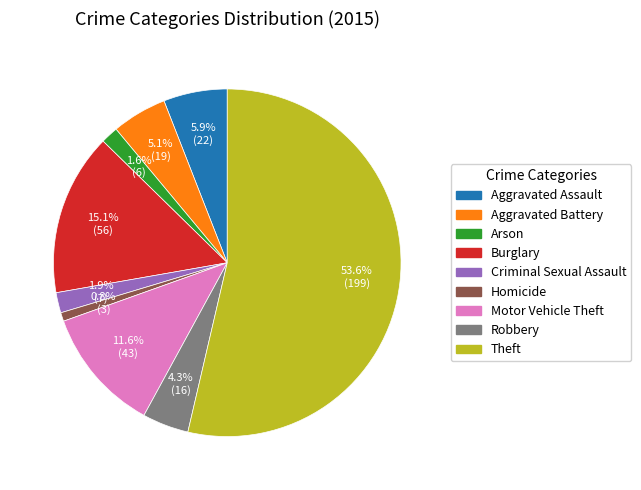

To the nearest percent, what portion does Criminal Sexual Assault represent?

2%